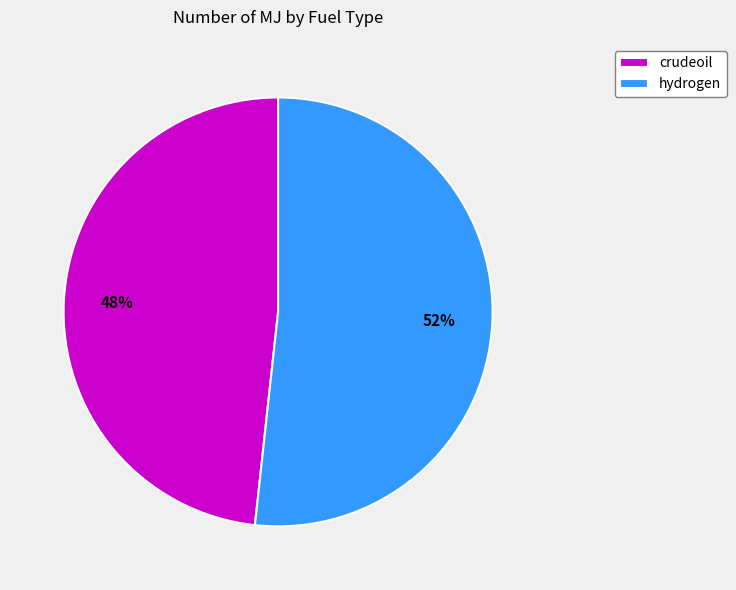

Which slice is the largest?

hydrogen